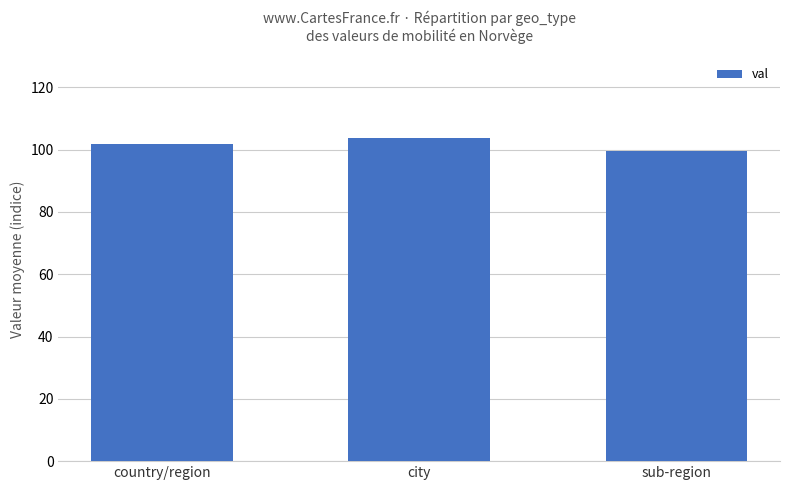

What is the sum of all values?

305.1